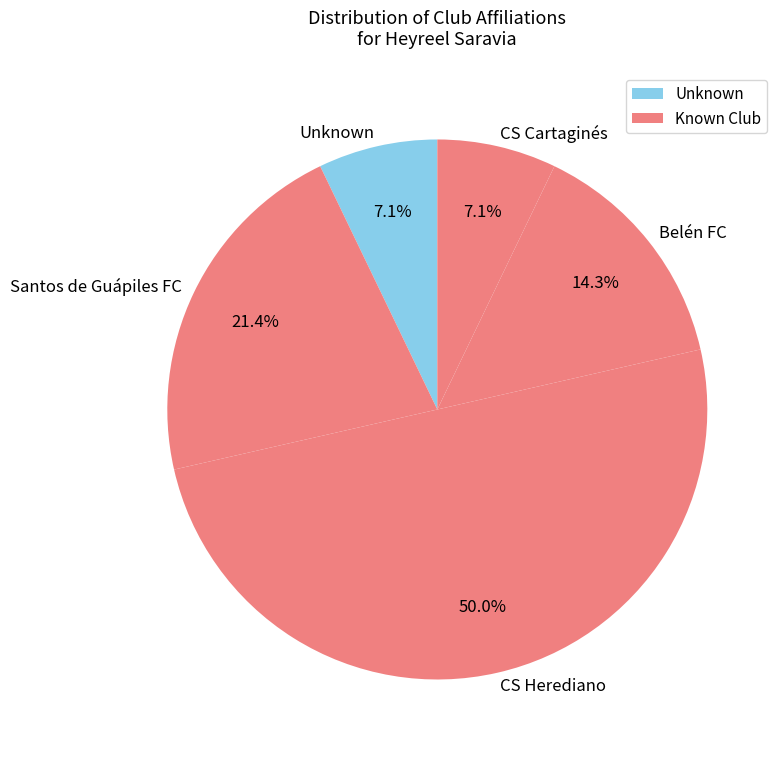

To the nearest percent, what is the average slice percentage?

20%